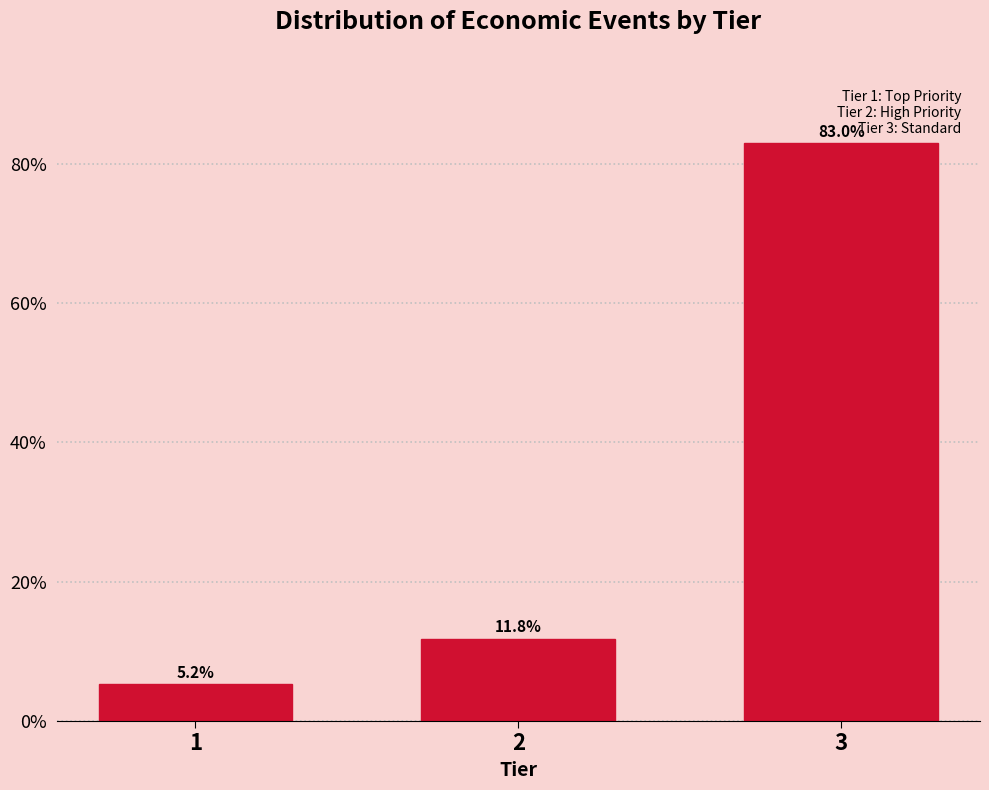

Reading left to right, transcribe all the data shown in this chart.

5.2	11.8	83.0